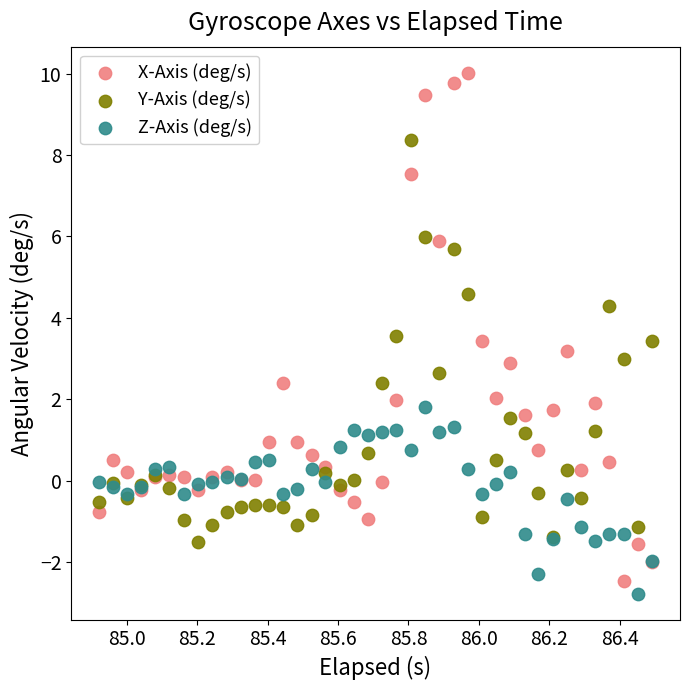

Which series has the widest spread of Y values?

X-Axis (deg/s)